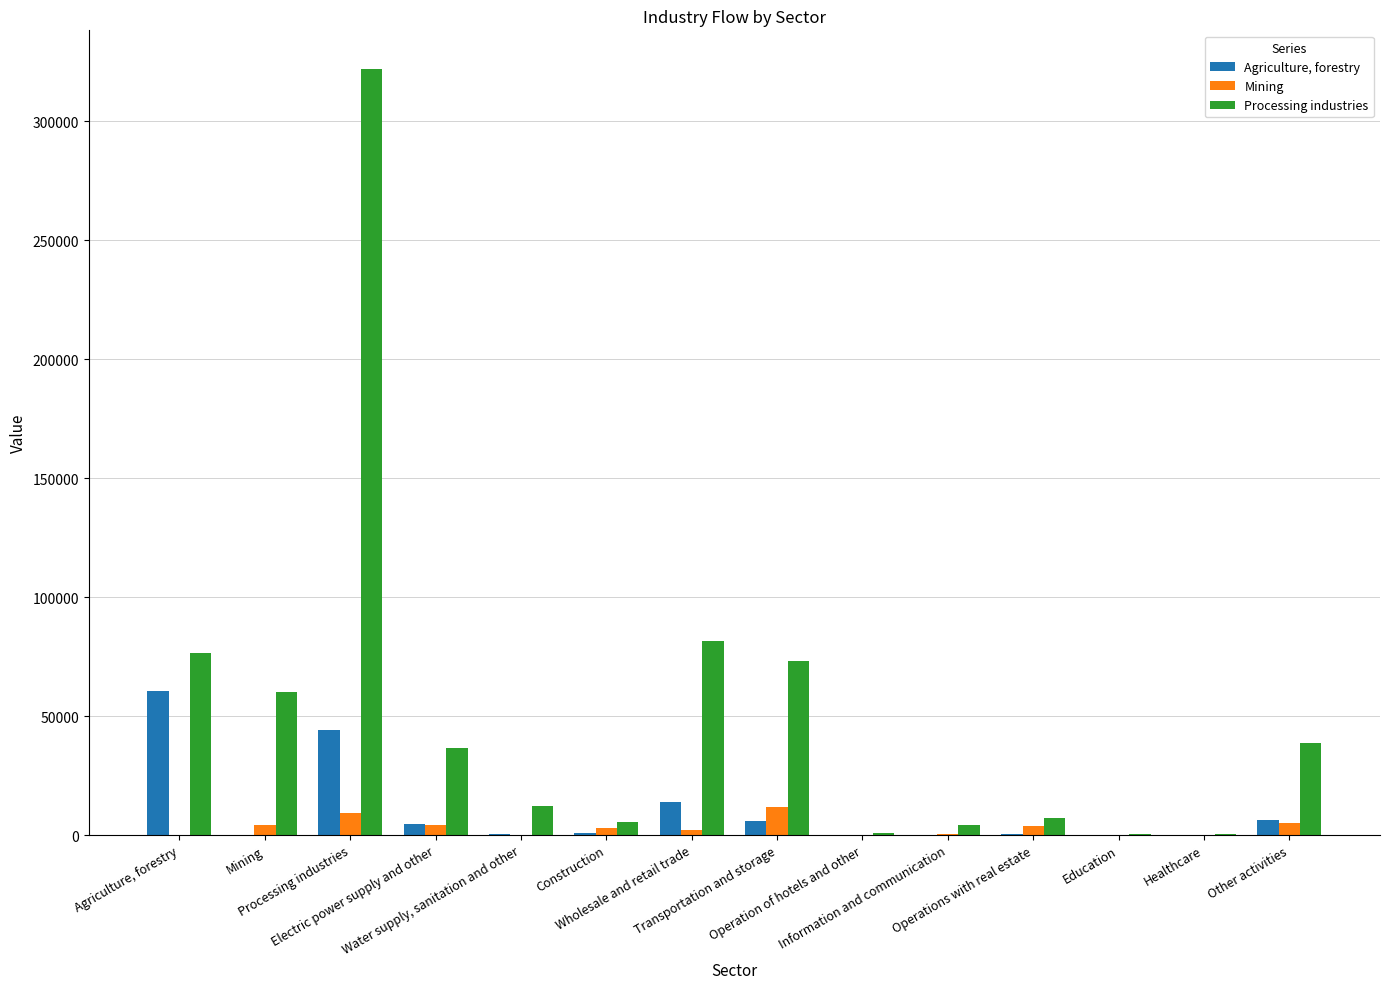

What is the greatest value displayed?

322012.7